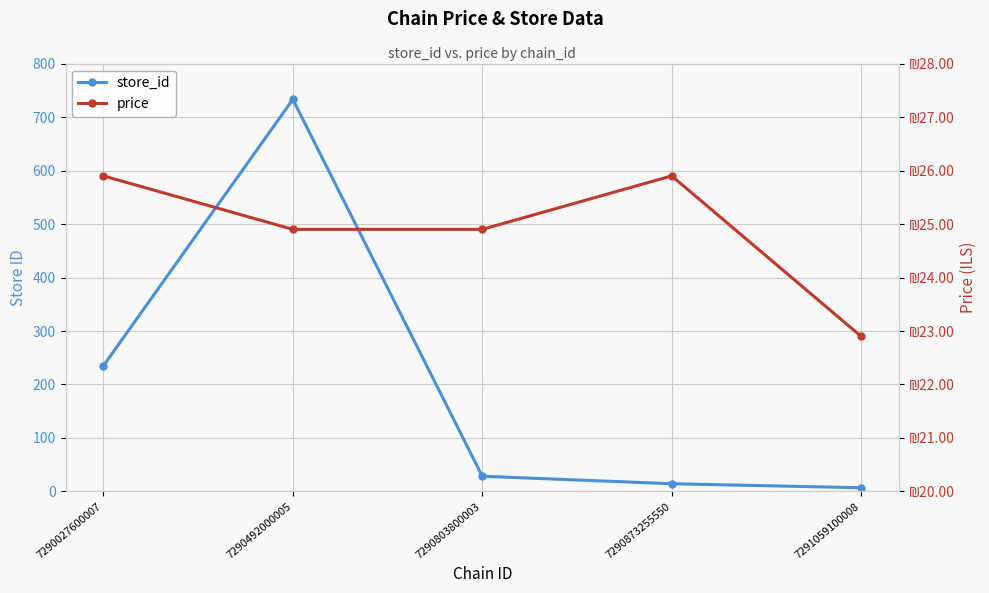

True or false: price has more than 0 points higher than both neighbors.

True